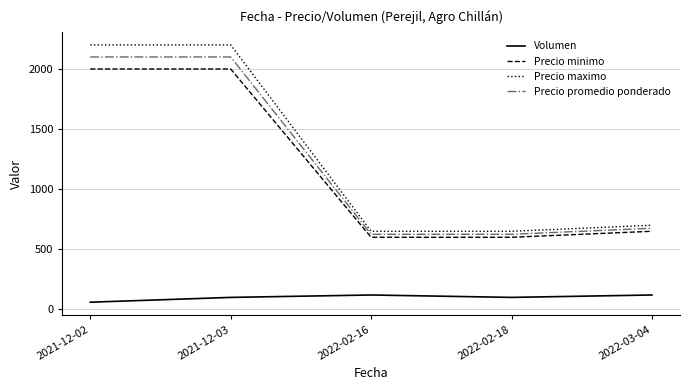

What is the sum of the Precio promedio ponderado values at 2022-03-04 and 2021-12-03?

2775